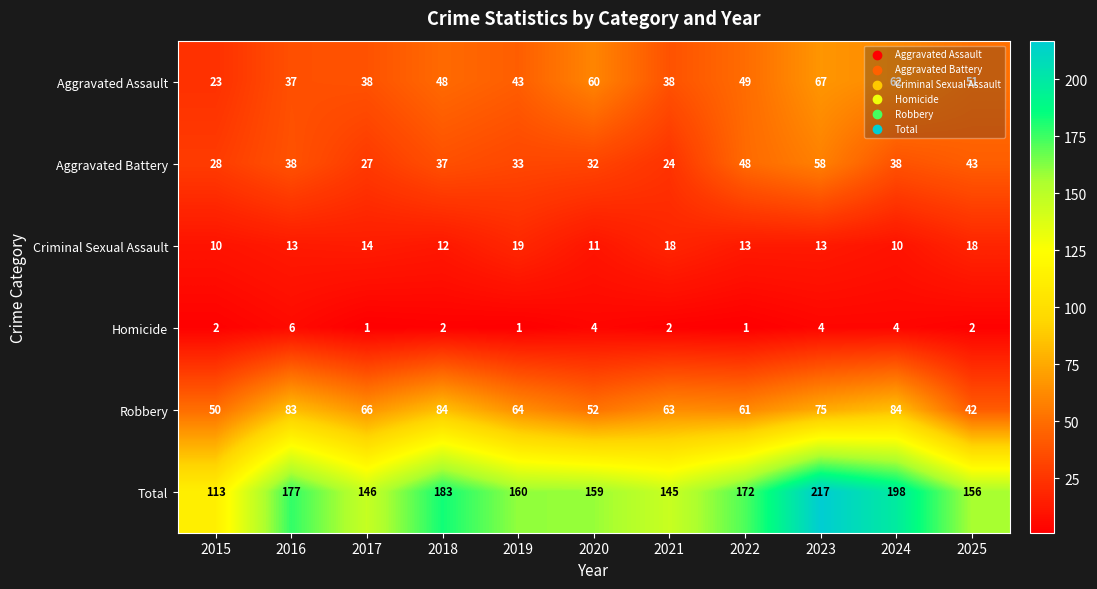

What is the minimum value shown in the chart?

1